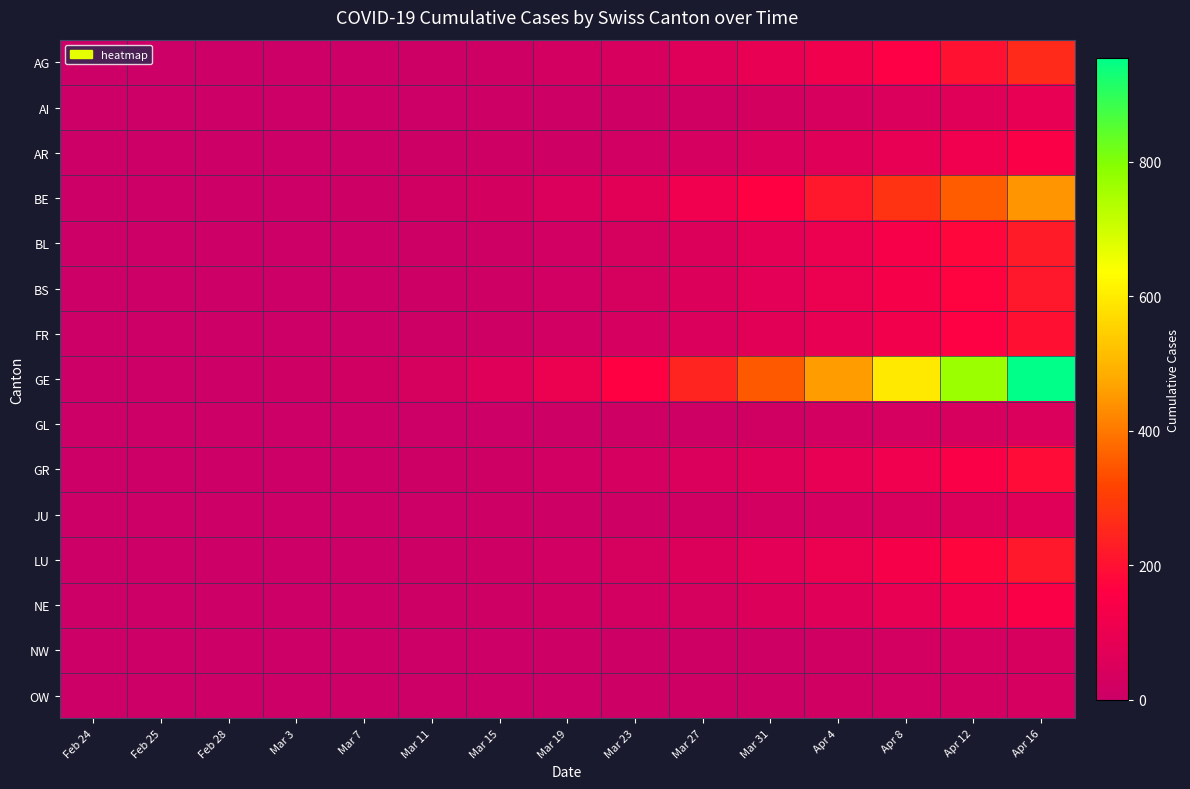

What is the difference between the highest and lowest values at Apr 16?

921